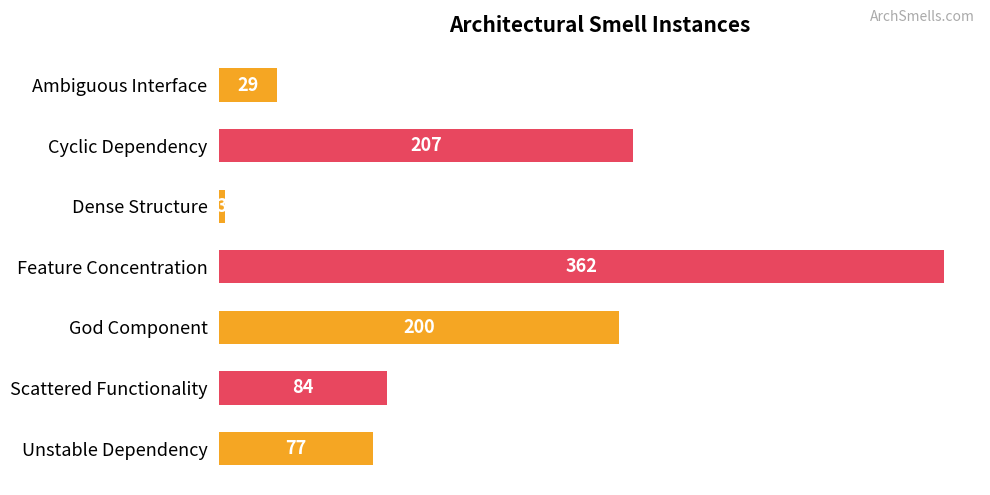

What value does the data have at Scattered Functionality?

84